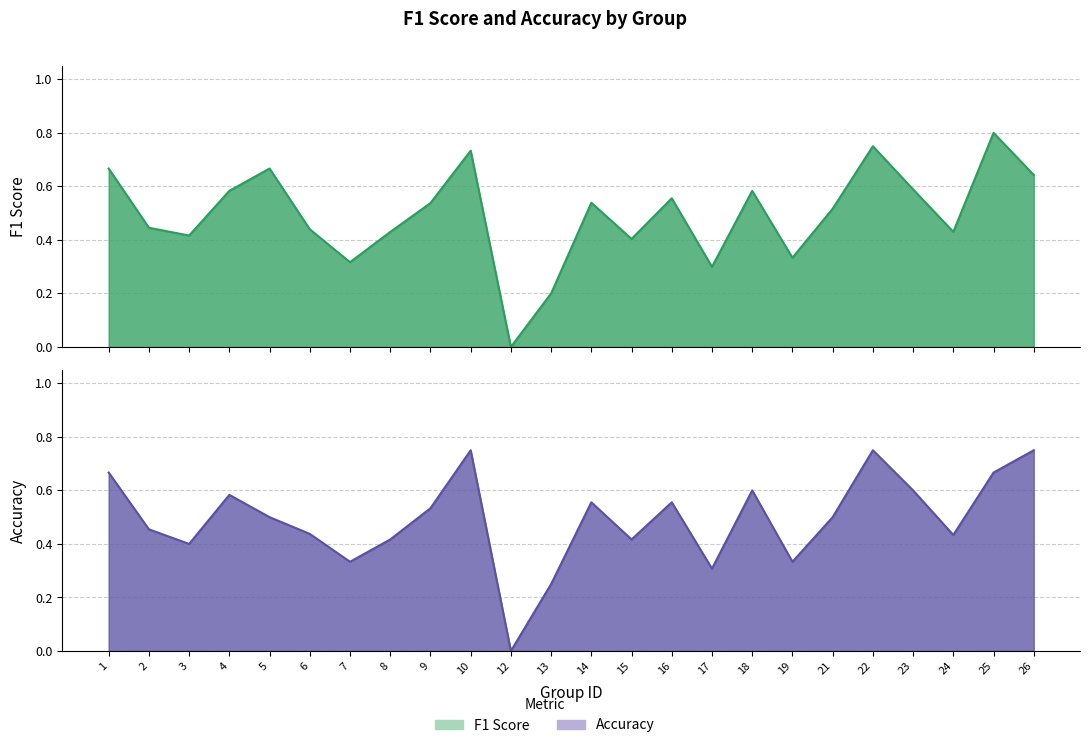

The value of f1 at 4 is 0.2. True or false?

False